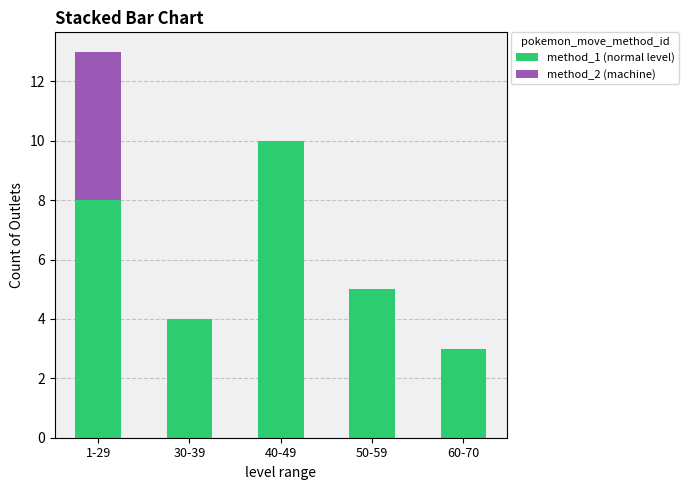

What is the total value across all series at 50-59?

5